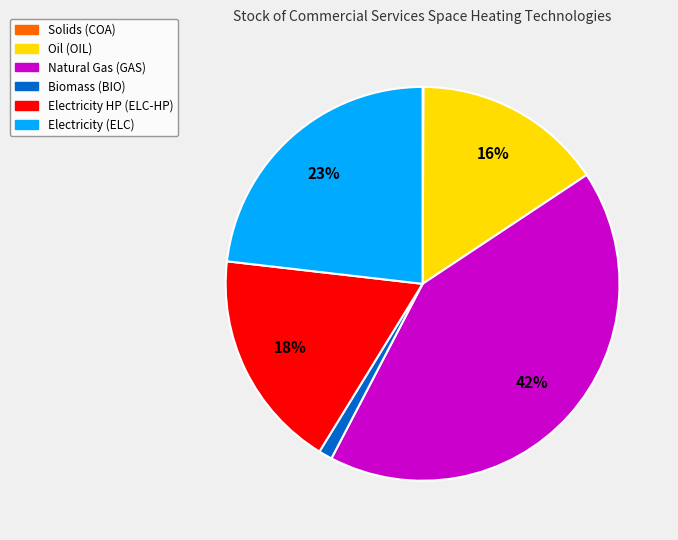

True or false: Natural Gas (GAS) accounts for 42% of the total.

True